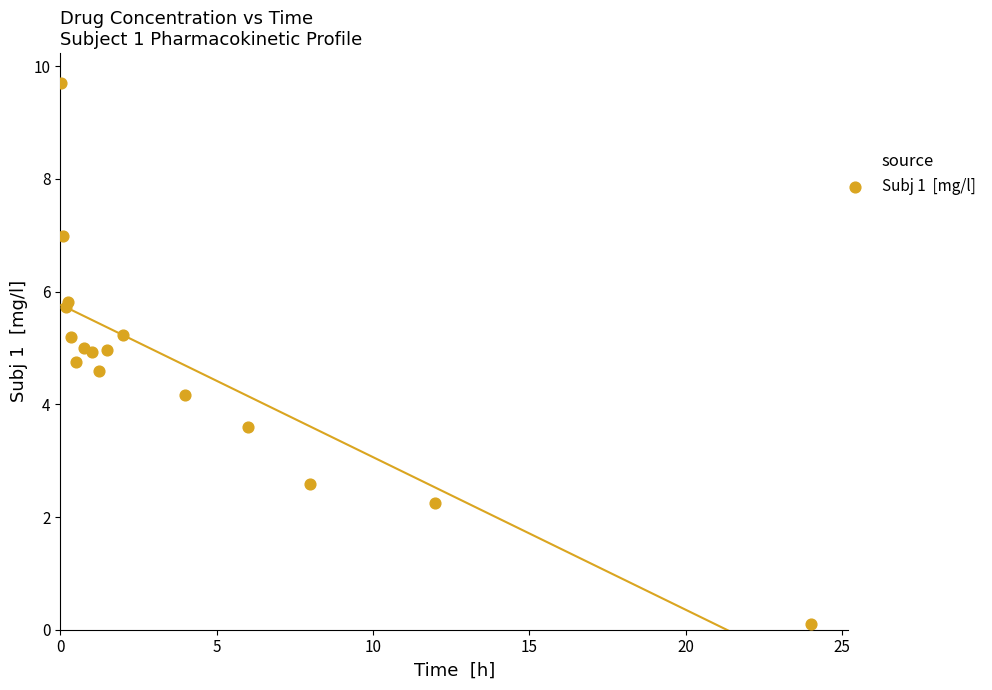

What Y value in the scatter plot is closest to 4?

4.2